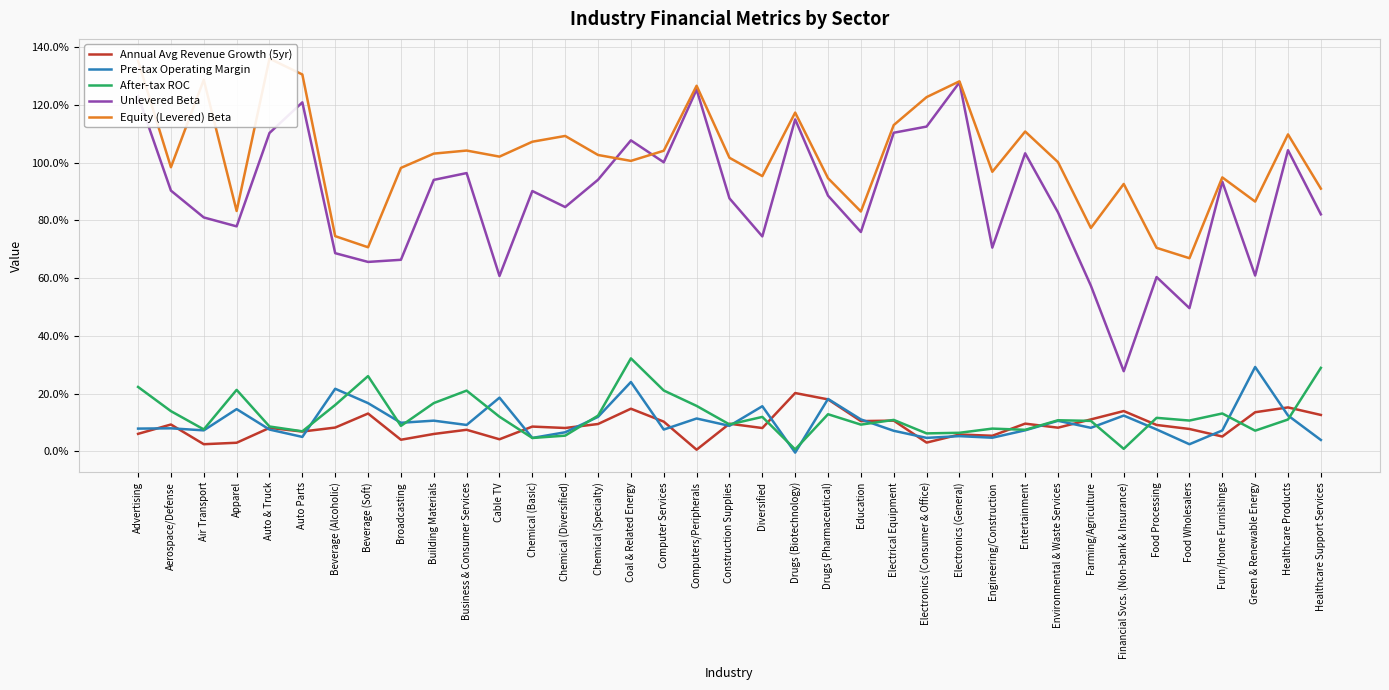

Which category has the highest value across all series?

Auto & Truck